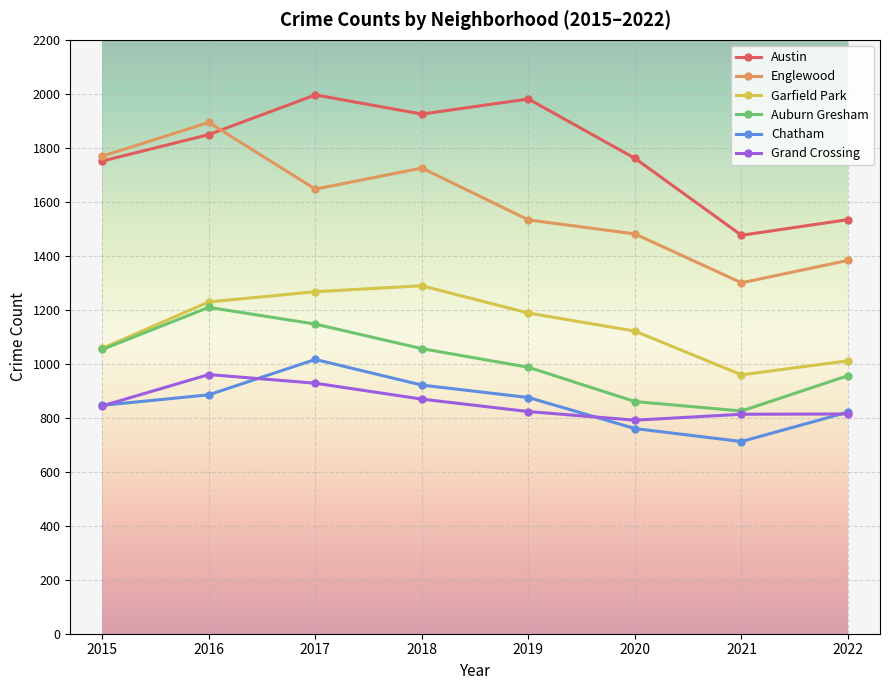

What is the difference between the maximum and minimum values in the Chatham series?

304